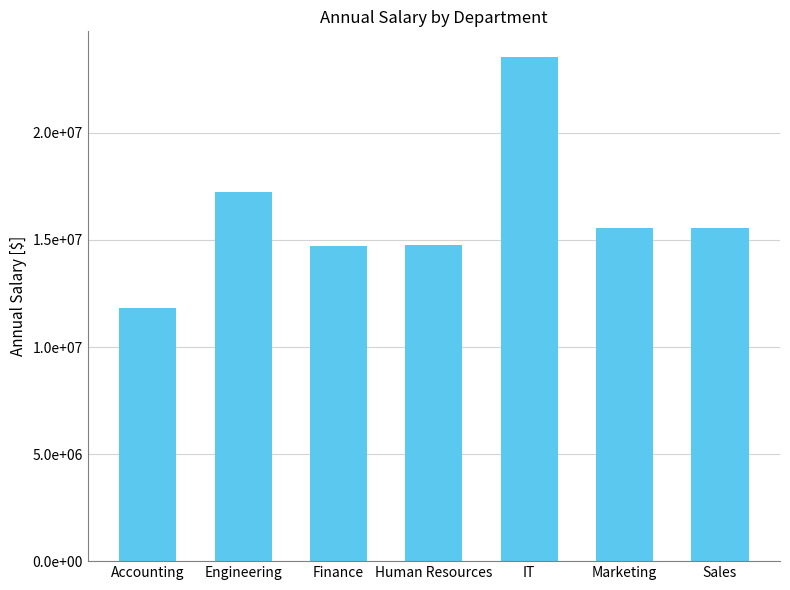

Are the bars horizontal?

No